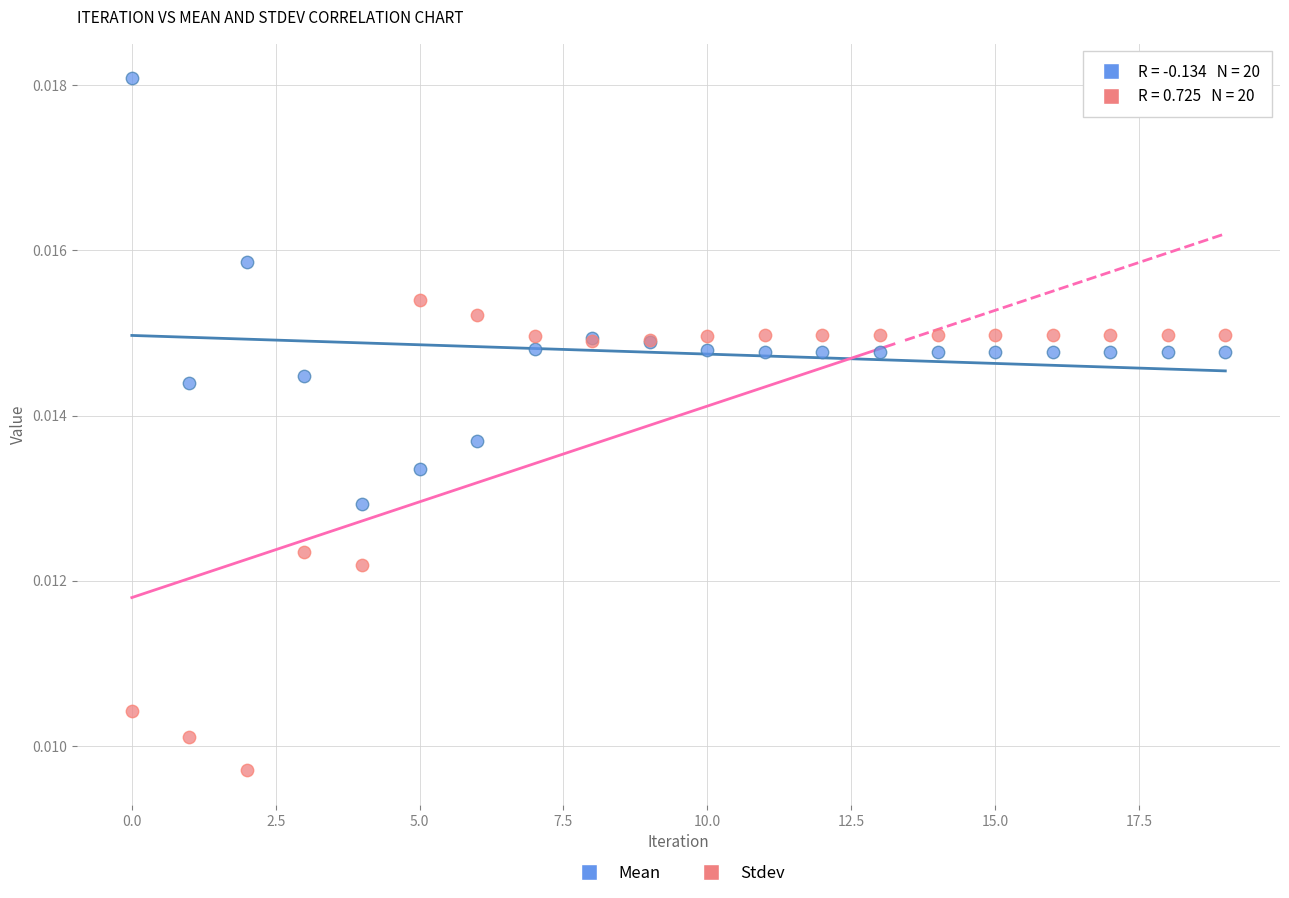

Which series reaches the maximum Y coordinate?

Mean